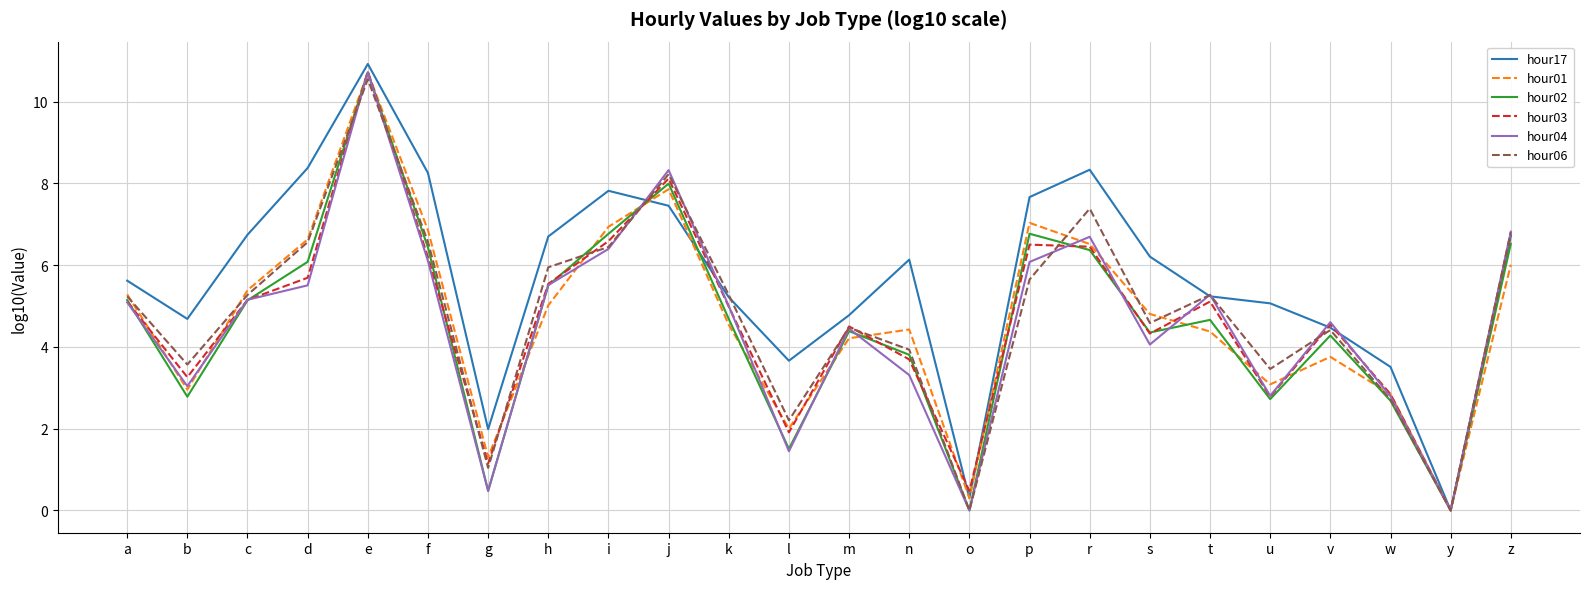

What is the sum of all hour04 values?

109.7